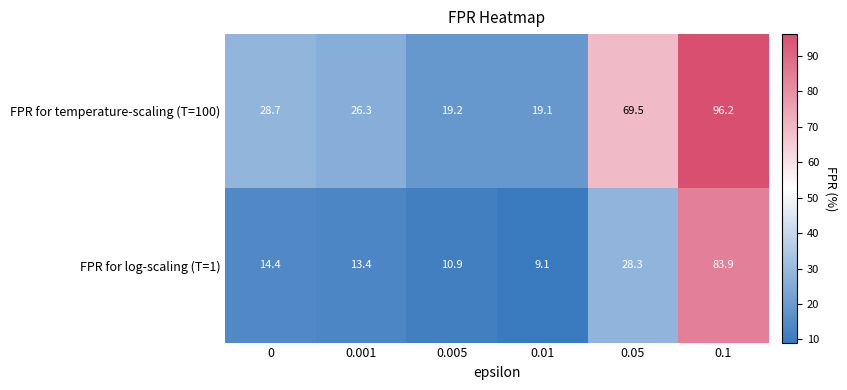

At which label is FPR for log-scaling (T=1) closest to 46?

0.05